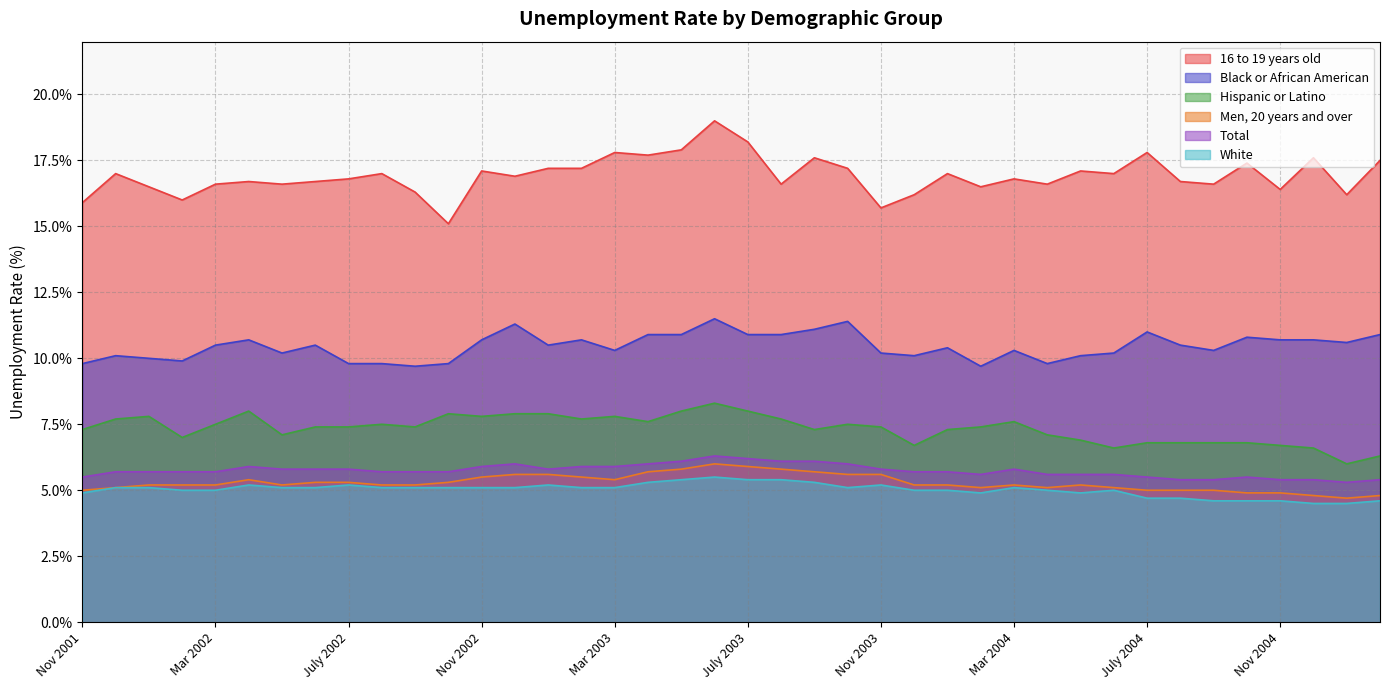

What is the value of the Hispanic or Latino point at the 10th from the left?

7.5